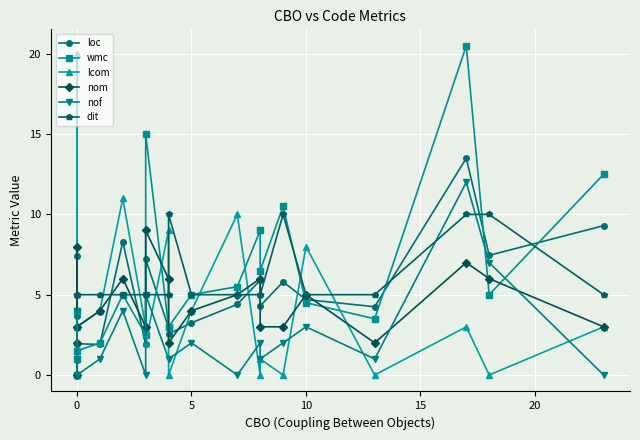

How many values in lcom are above zero?

13